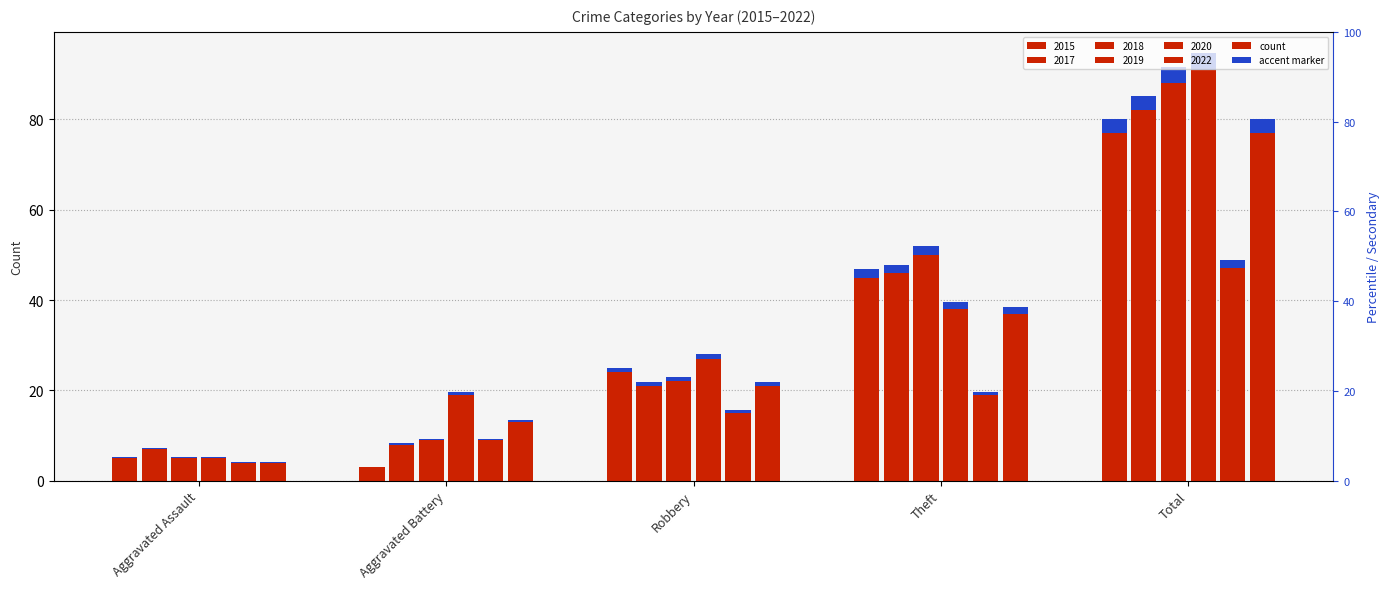

Is it true that 2019 equals 19 at Aggravated Battery?

True